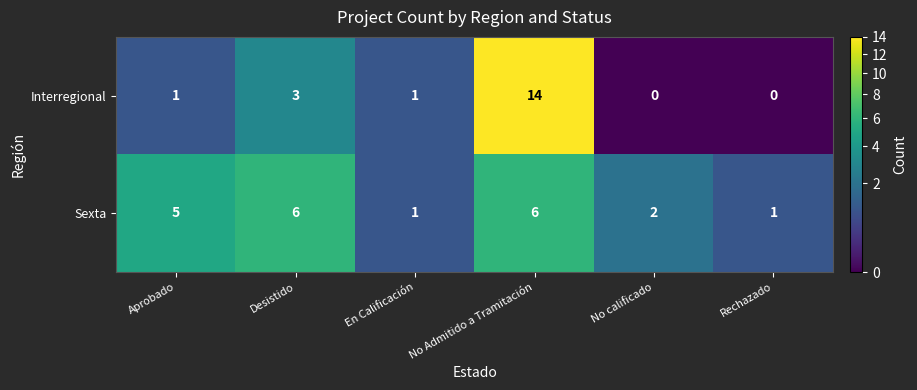

Reading right to left, list all the values displayed in this chart.

Interregional: Rechazado=0	No calificado=0	No Admitido a Tramitación=14	En Calificación=1	Desistido=3	Aprobado=1
Sexta: Rechazado=1	No calificado=2	No Admitido a Tramitación=6	En Calificación=1	Desistido=6	Aprobado=5